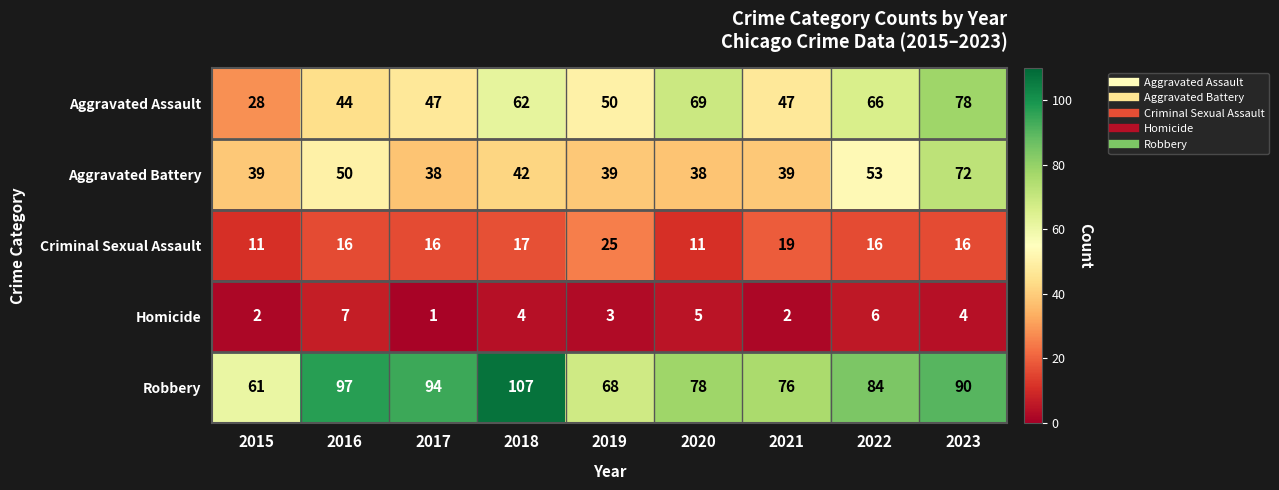

What is the difference between the highest and lowest values at 2021?

74